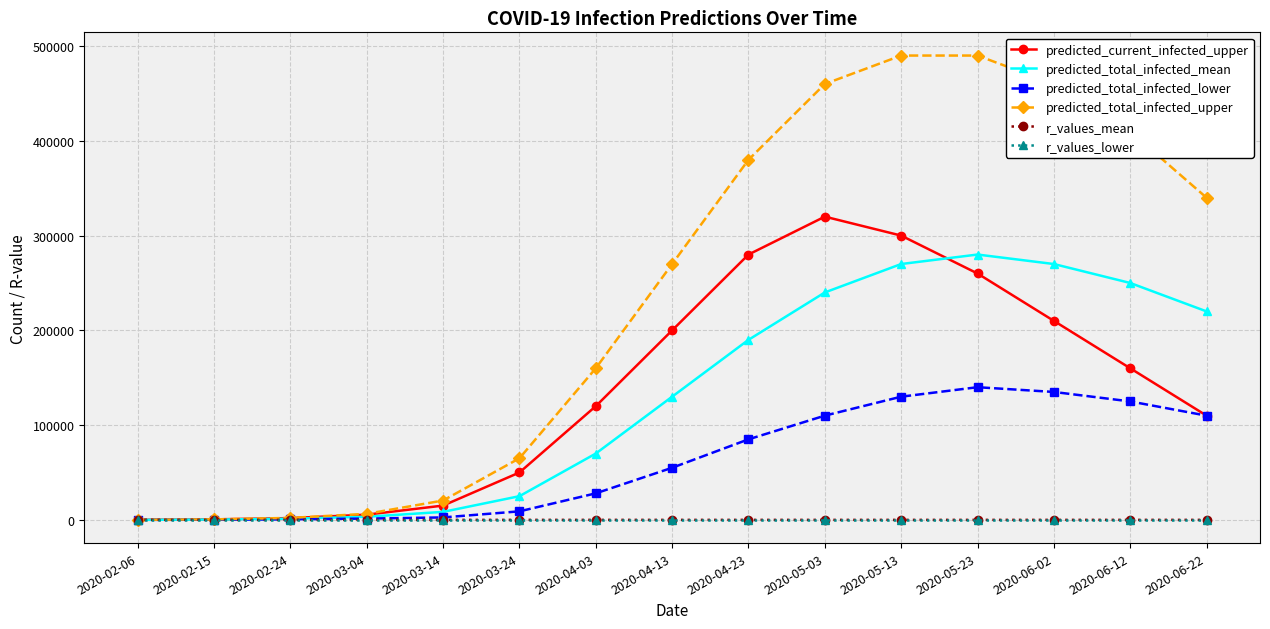

Is the value of predicted_current_infected_upper at 2020-02-06 greater than the value of predicted_total_infected_lower at 2020-04-23?

No